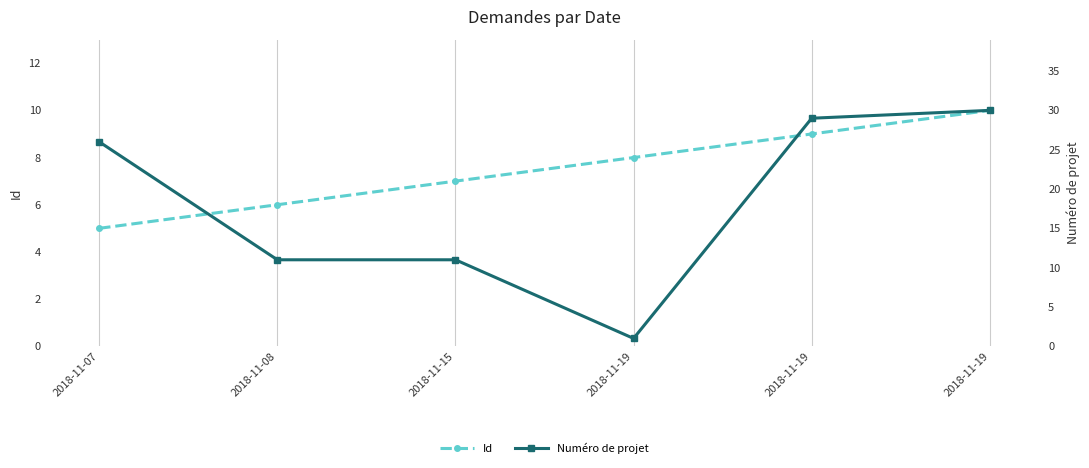

How many data points does each series have?

6